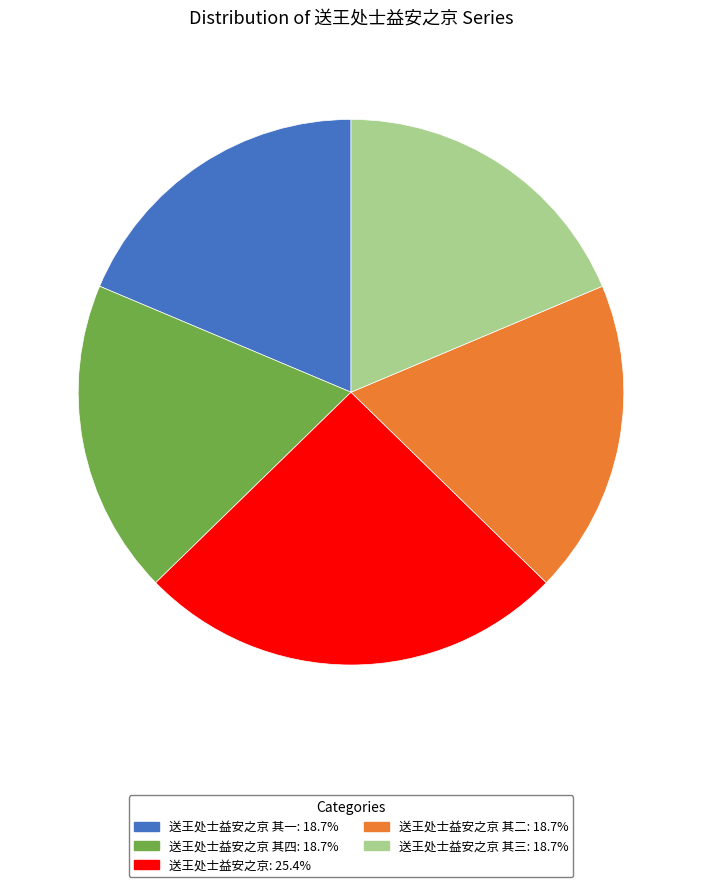

Is there any slice that represents more than half of the pie?

No